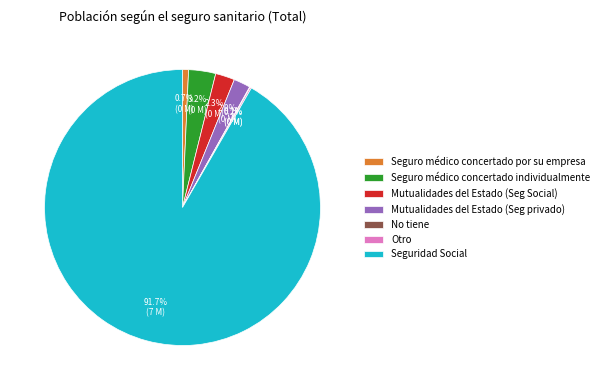

True or false: Mutualidades del Estado (Seg Social) accounts for 2% of the total.

True